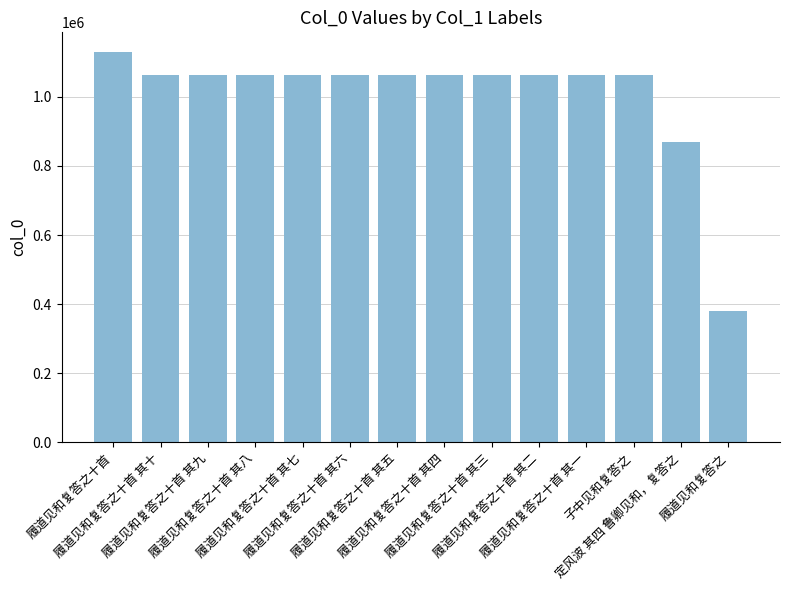

What is the sum of the values at 子中见和复答之 and 履道见和复答之?

1442525